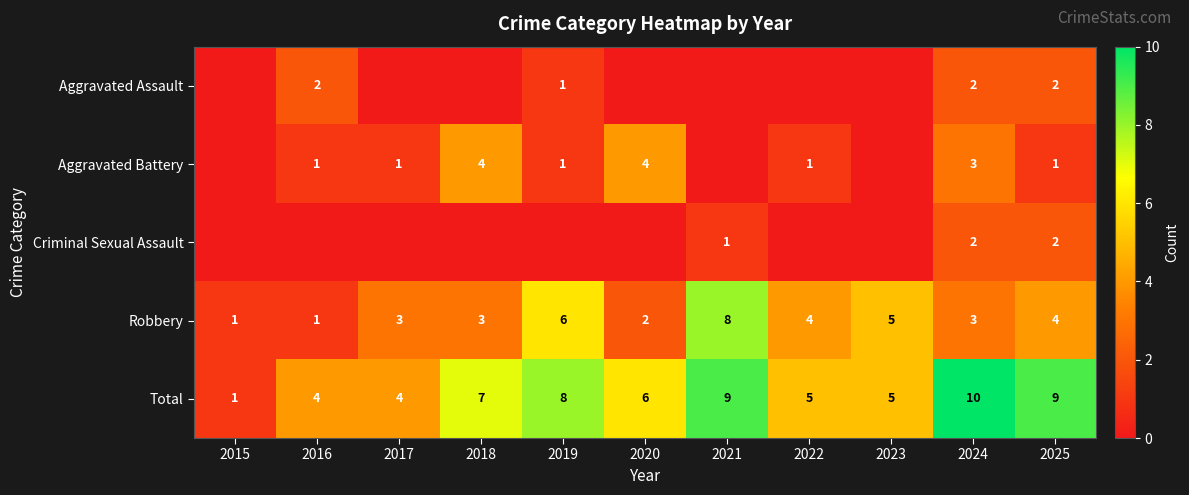

What is the total value across all series at 2021?

18